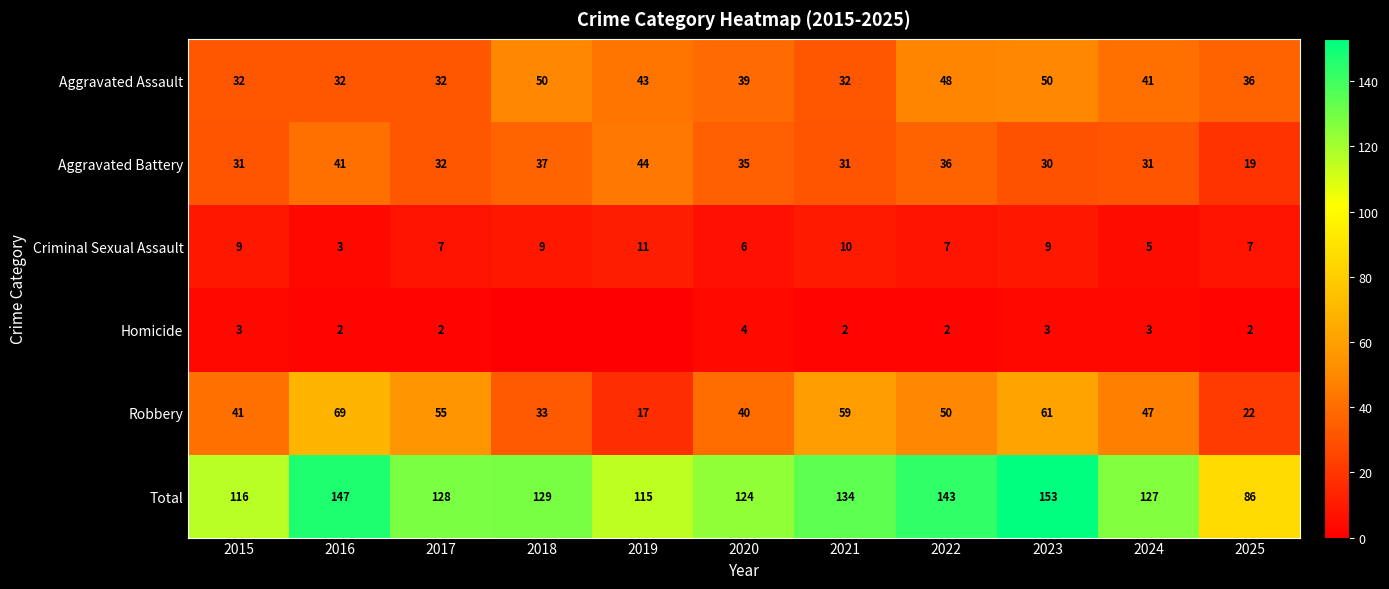

What is the total value across all series at 2018?

258